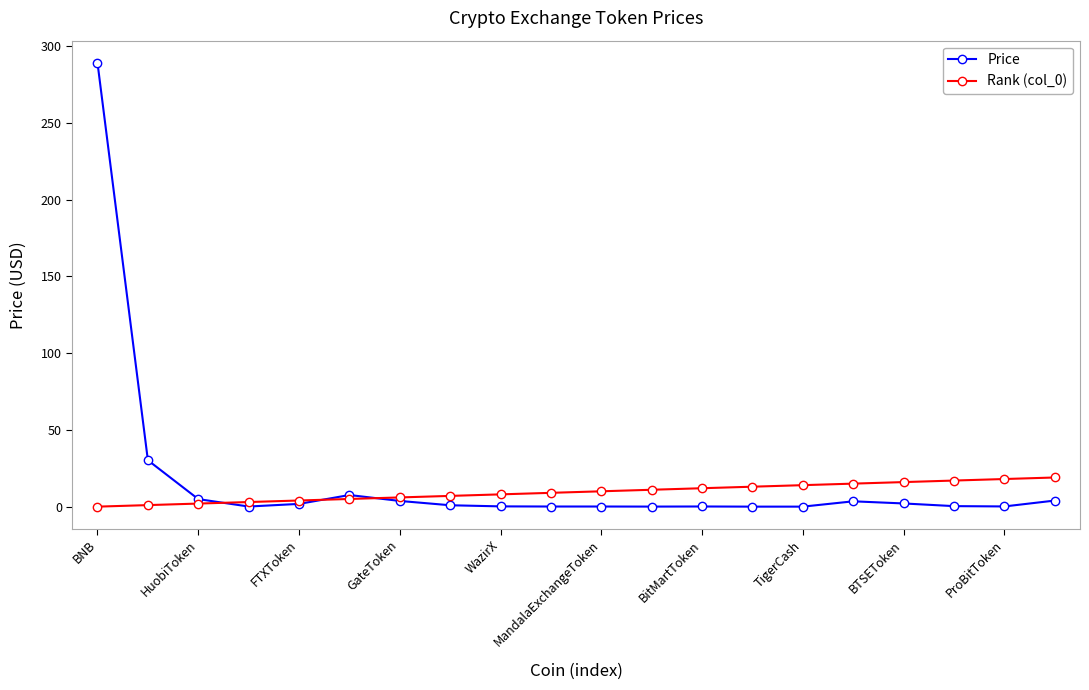

Which series has the largest range (max minus min)?

Price